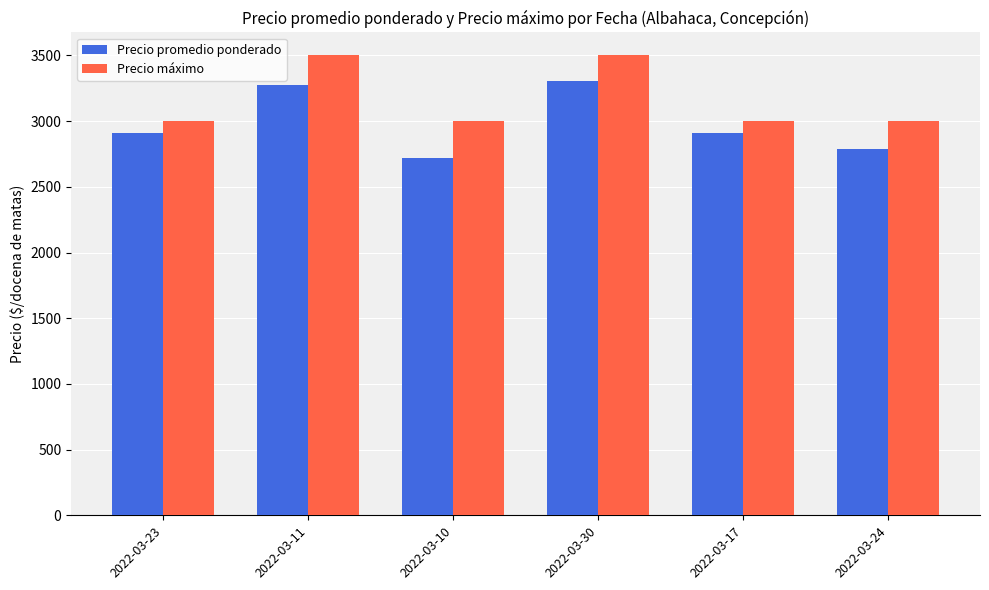

List the series in order of their overall mean, lowest first.

Precio promedio ponderado, Precio máximo